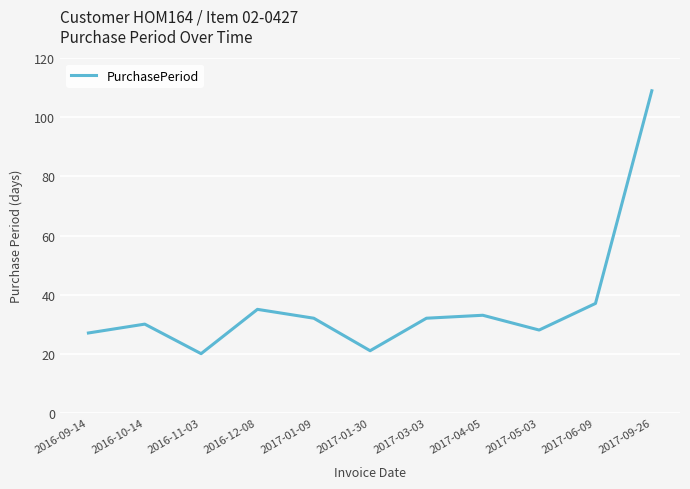

What position from the left is 2016-12-08?

4